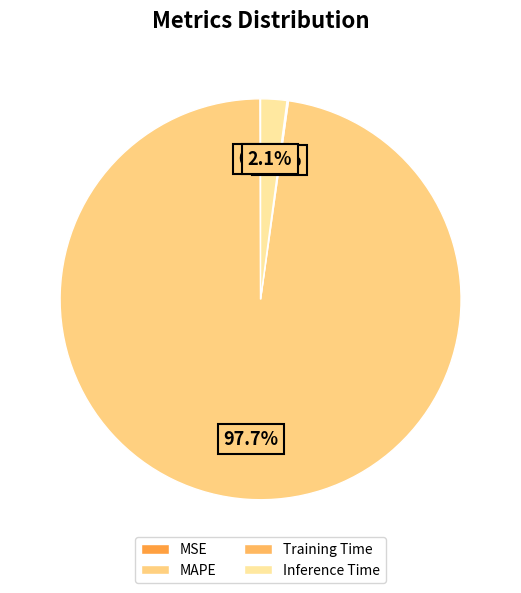

What percentage is NOT represented by Inference Time?

97.9%